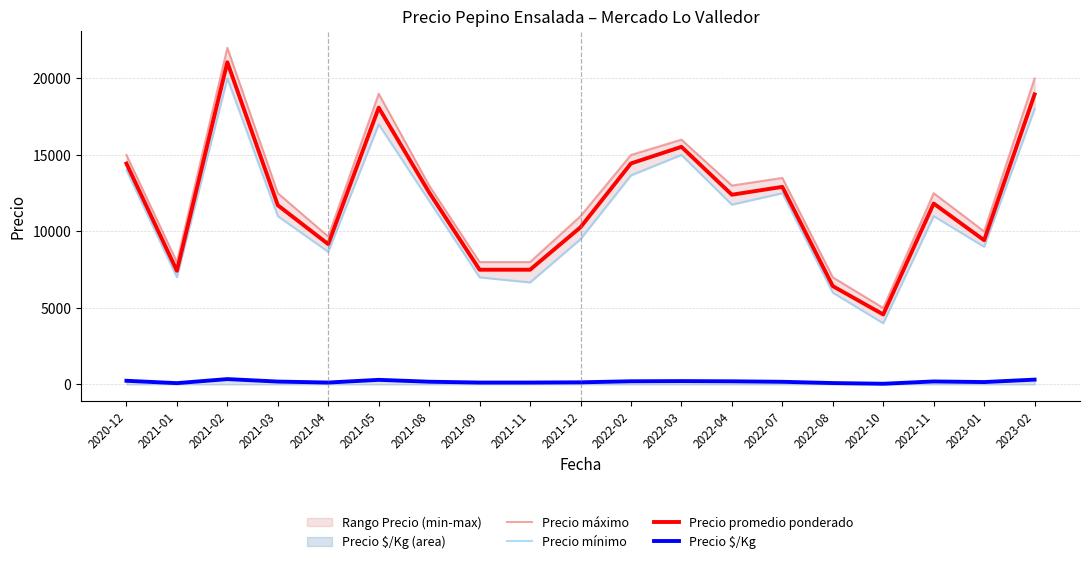

True or false: Precio mínimo and Precio promedio ponderado cross at least once.

False